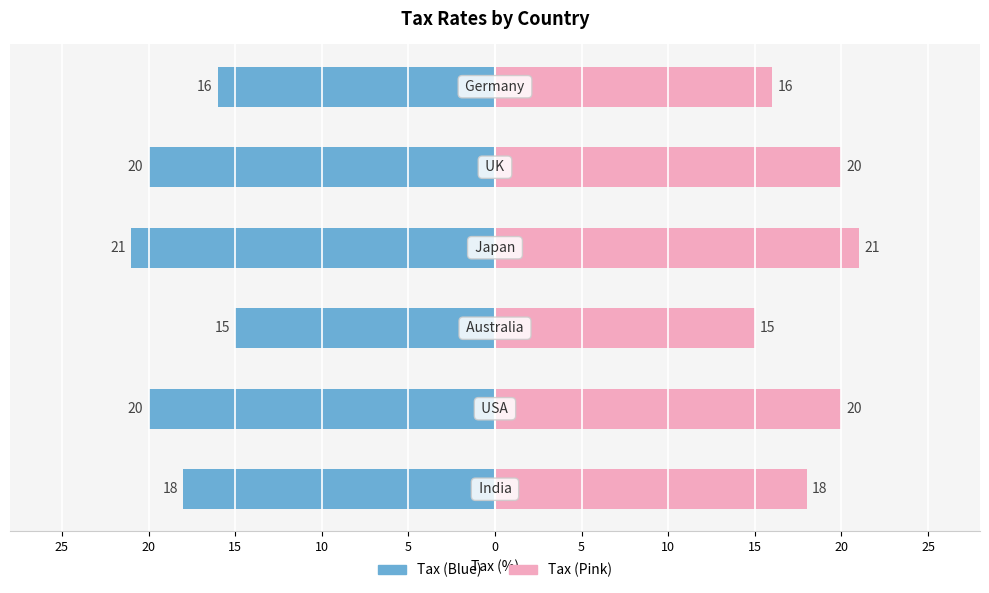

True or false: Tax has a value of 15 at 15.

True